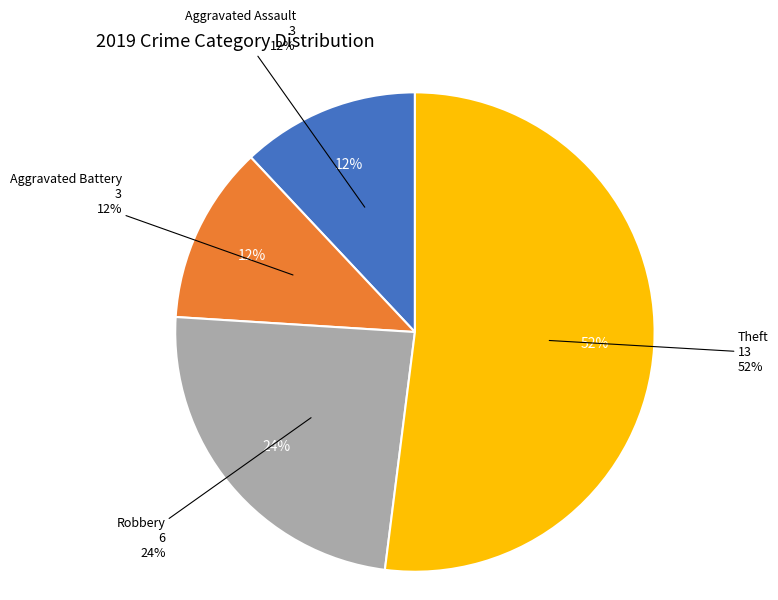

To the nearest percent, what is the average slice percentage?

25%